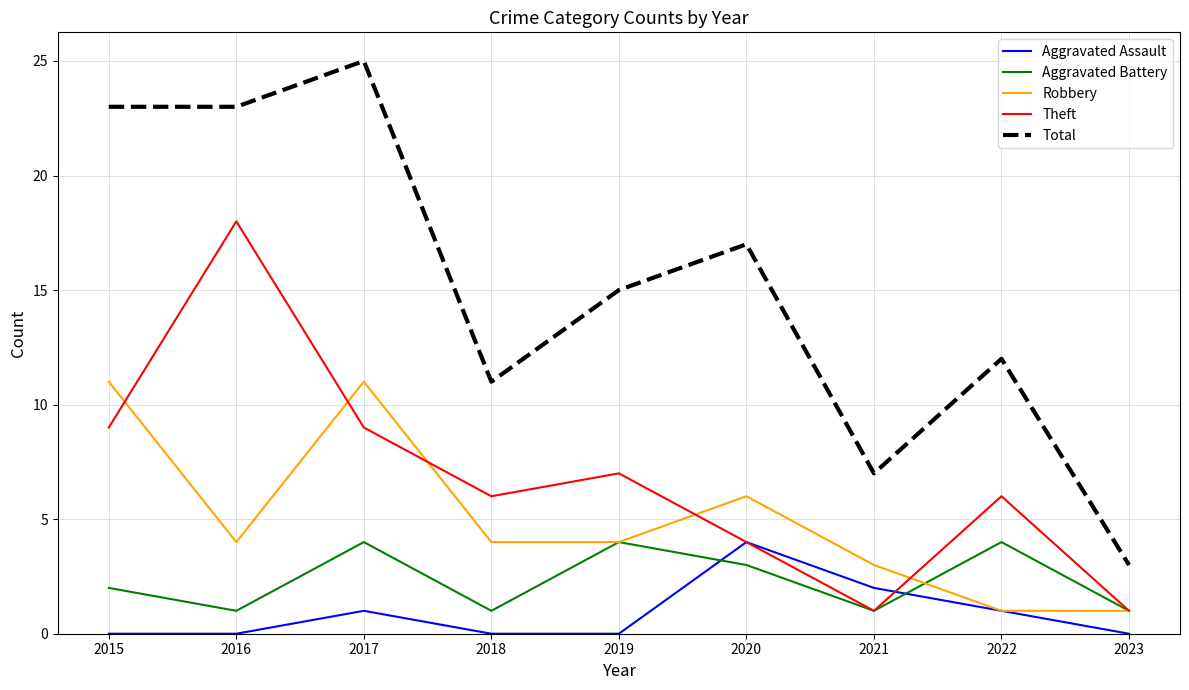

What is the maximum value shown in the chart?

25